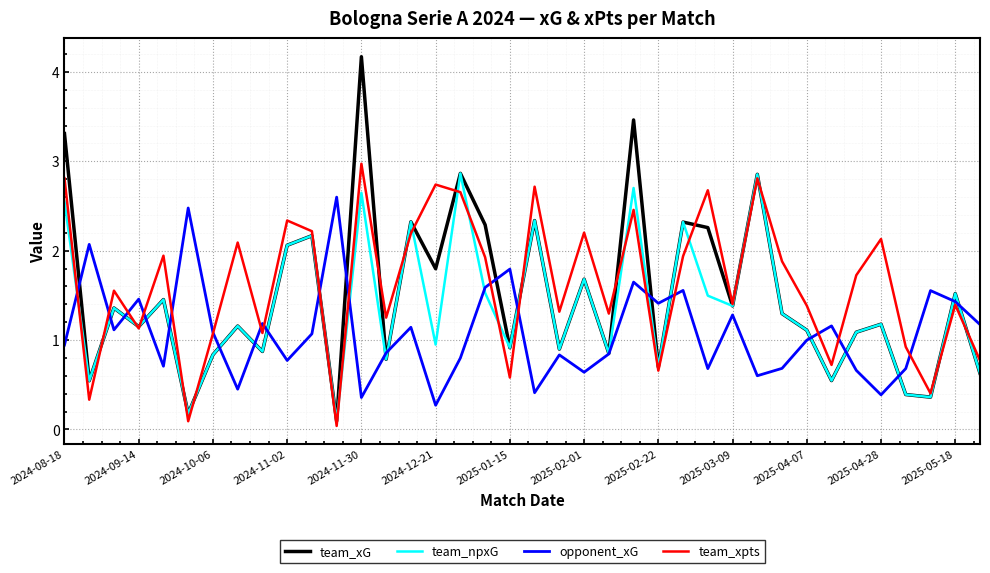

Count the number of categories in the chart.

38